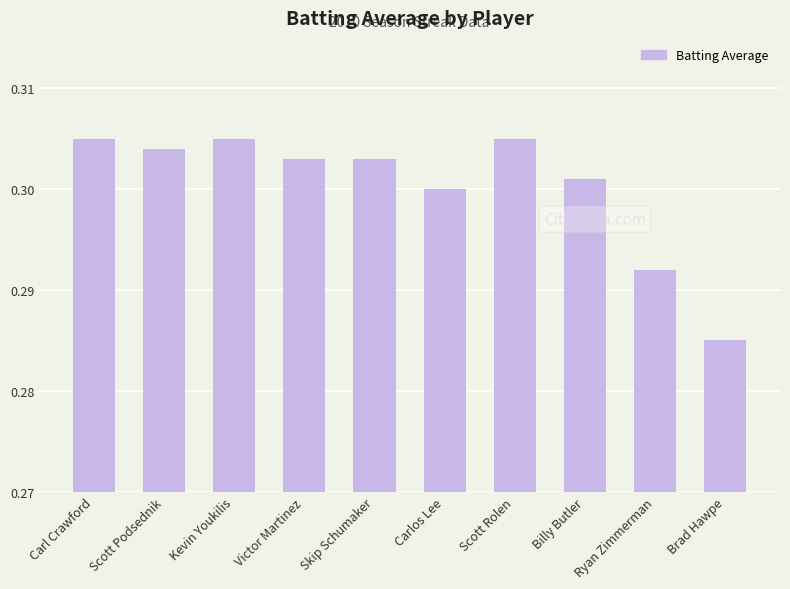

At which category does the chart reach its minimum across all series?

Brad Hawpe